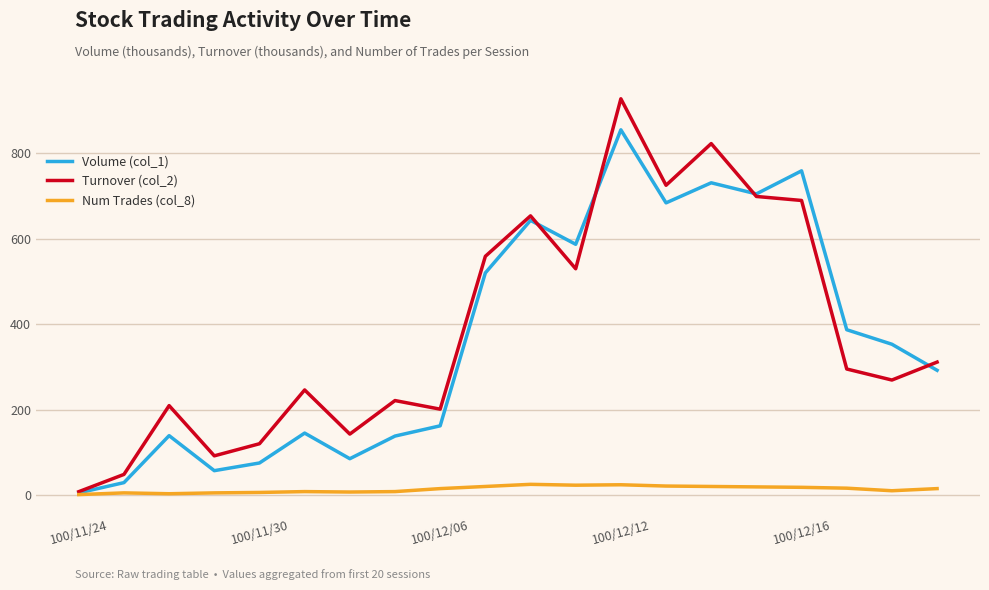

True or false: Turnover (col_2) has more than 1 interior local peaks.

True